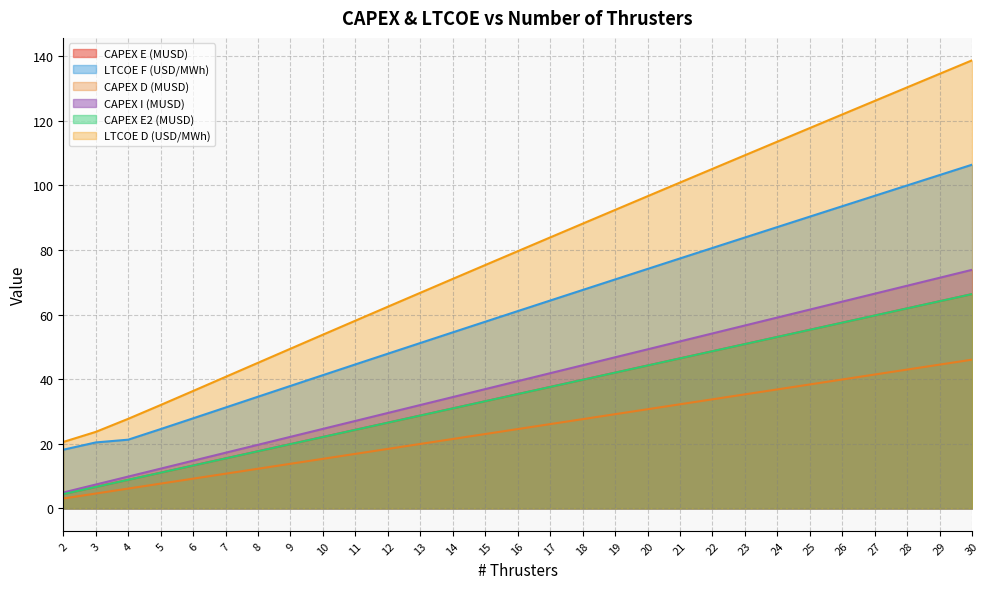

What is the sum of all LTCOE_D values?

2301.1